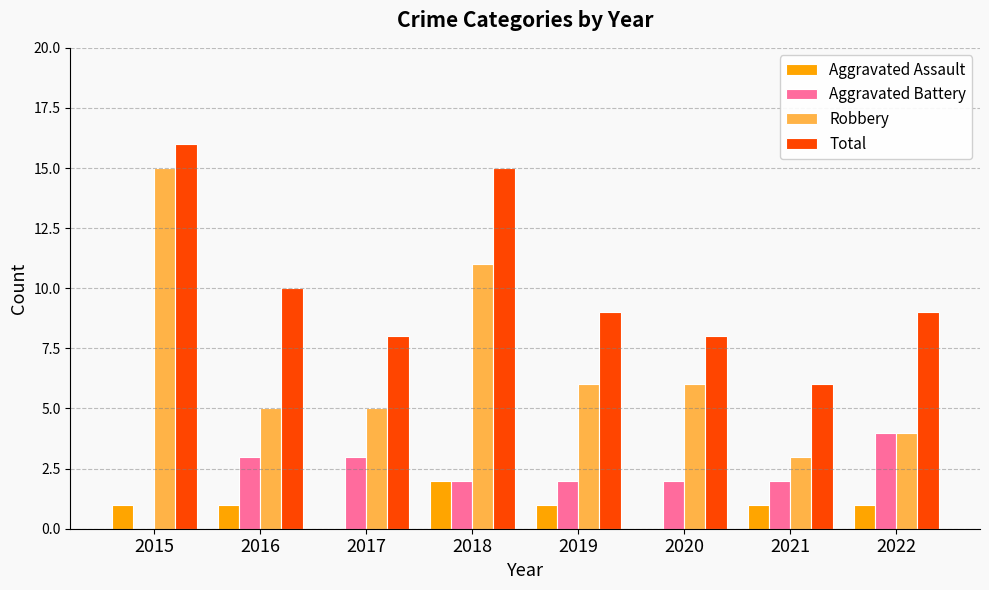

Where does the Total series first go above 9?

2015